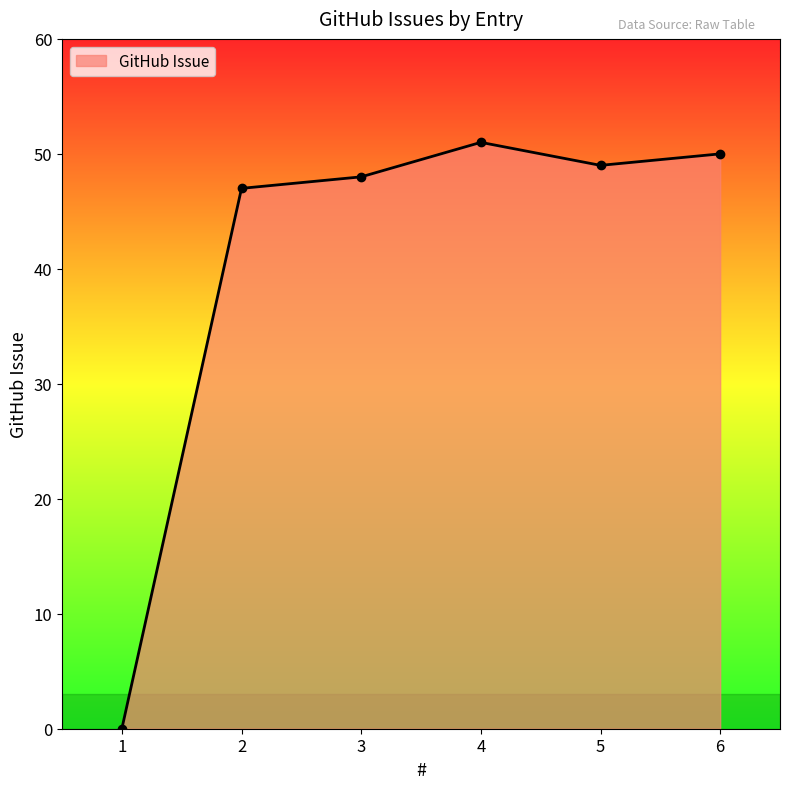

What is the difference between the maximum and minimum values?

51